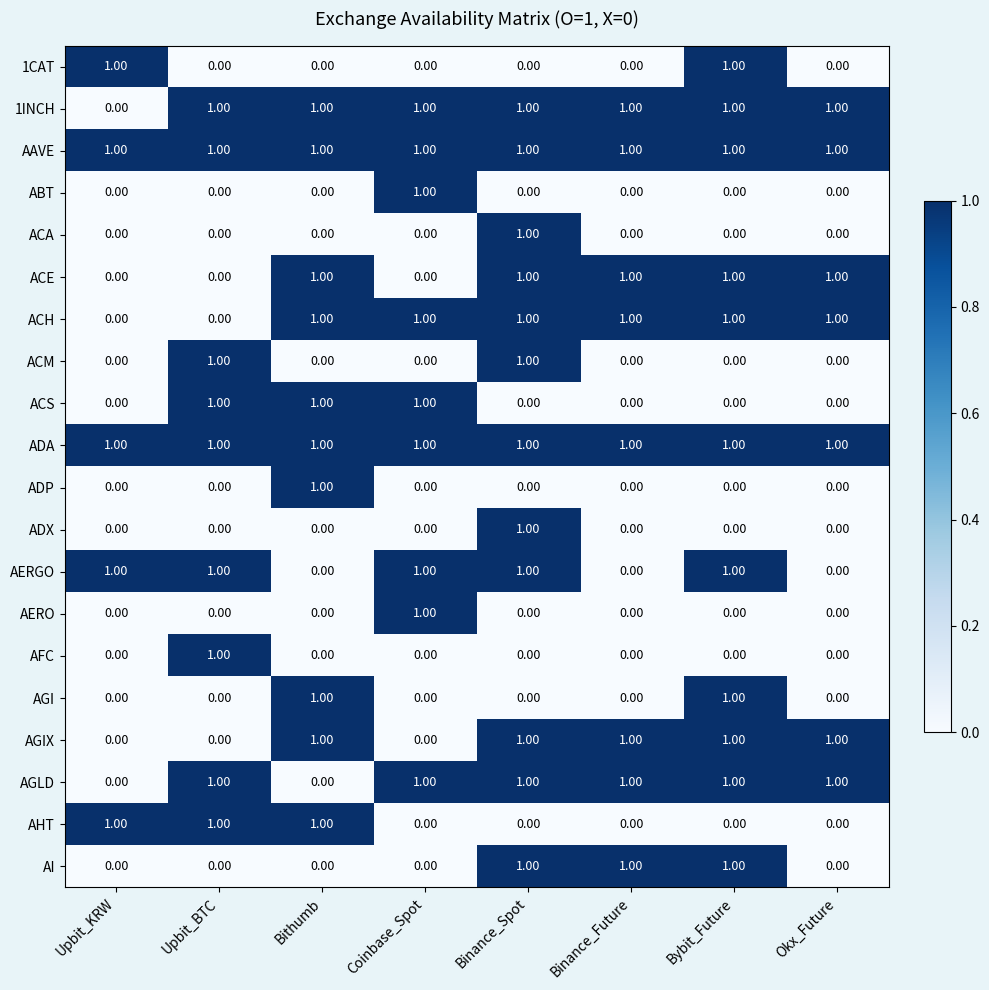

What is the total value across all series at Coinbase_Spot?

9